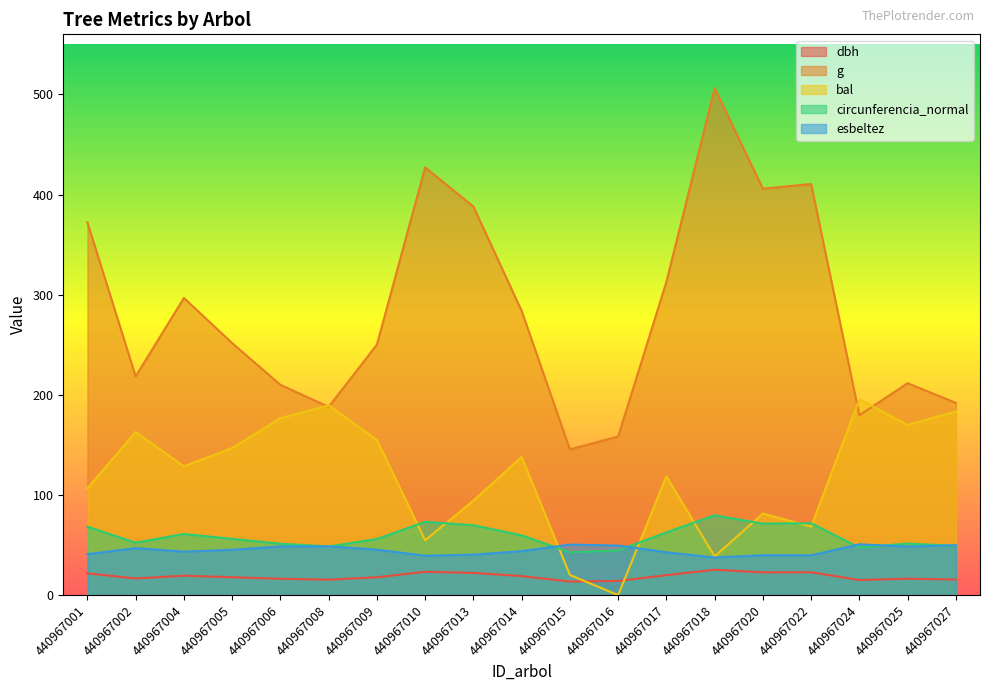

What is the highest value of the esbeltez series?

50.8